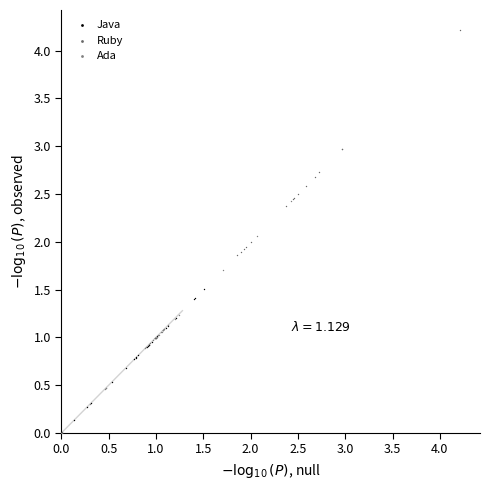

Which series has the largest Y range (max minus min)?

Ruby